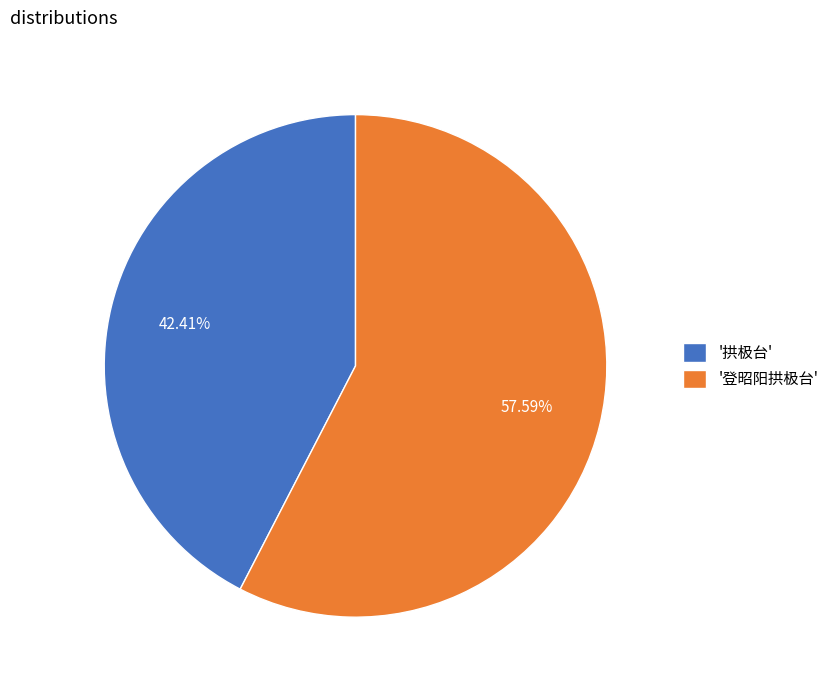

What is the ratio of the value at '登昭阳拱极台' to the value at '拱极台'?

1.4